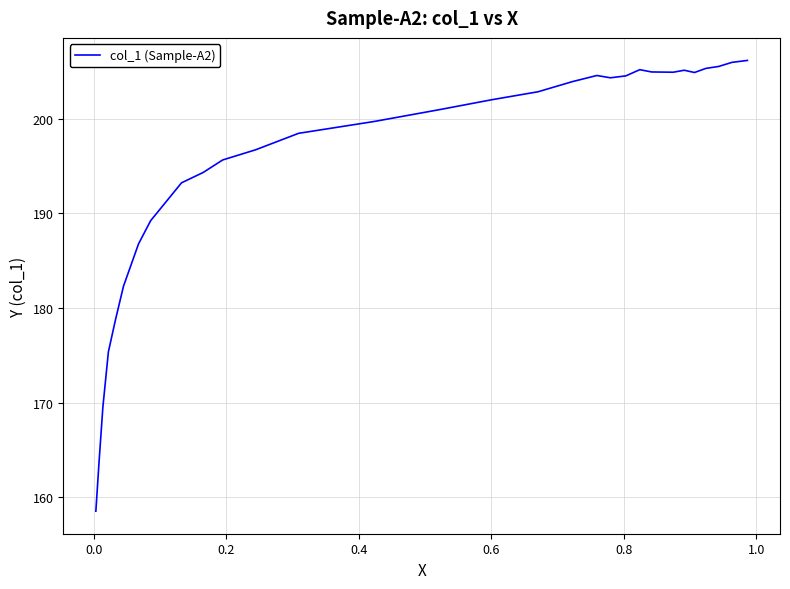

The value at 0.0 is 302.3. True or false?

False